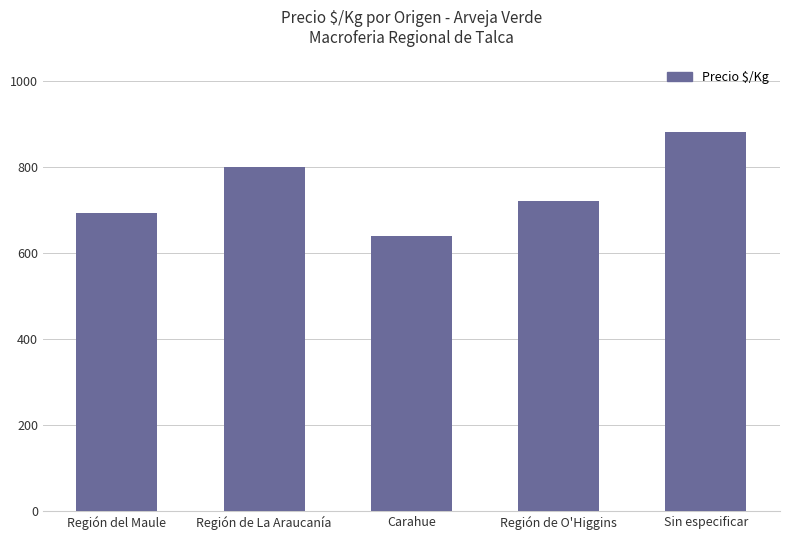

What is the greatest value displayed?

880